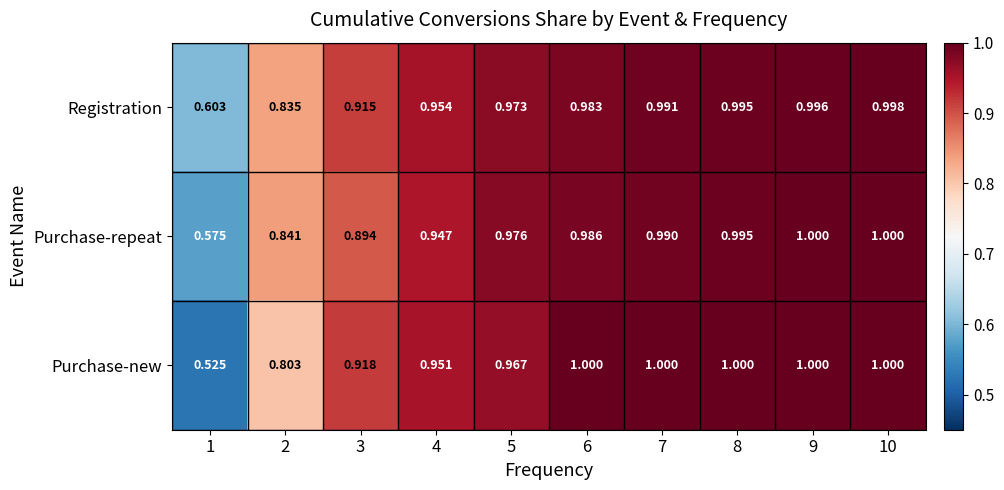

Between 6 and 8, which series saw the biggest shift?

Registration